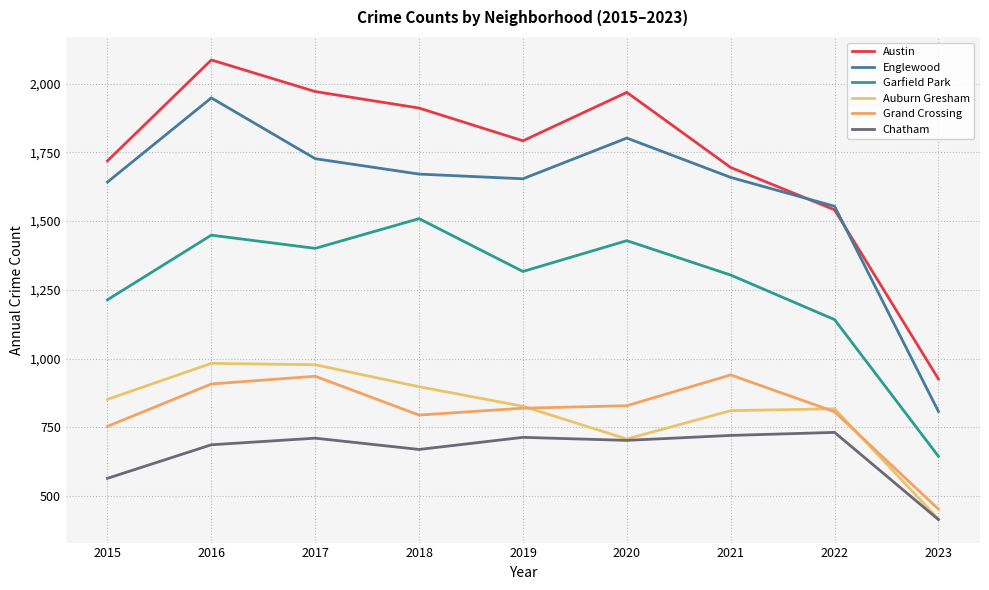

Where is Auburn Gresham nearest to the value 700?

2020